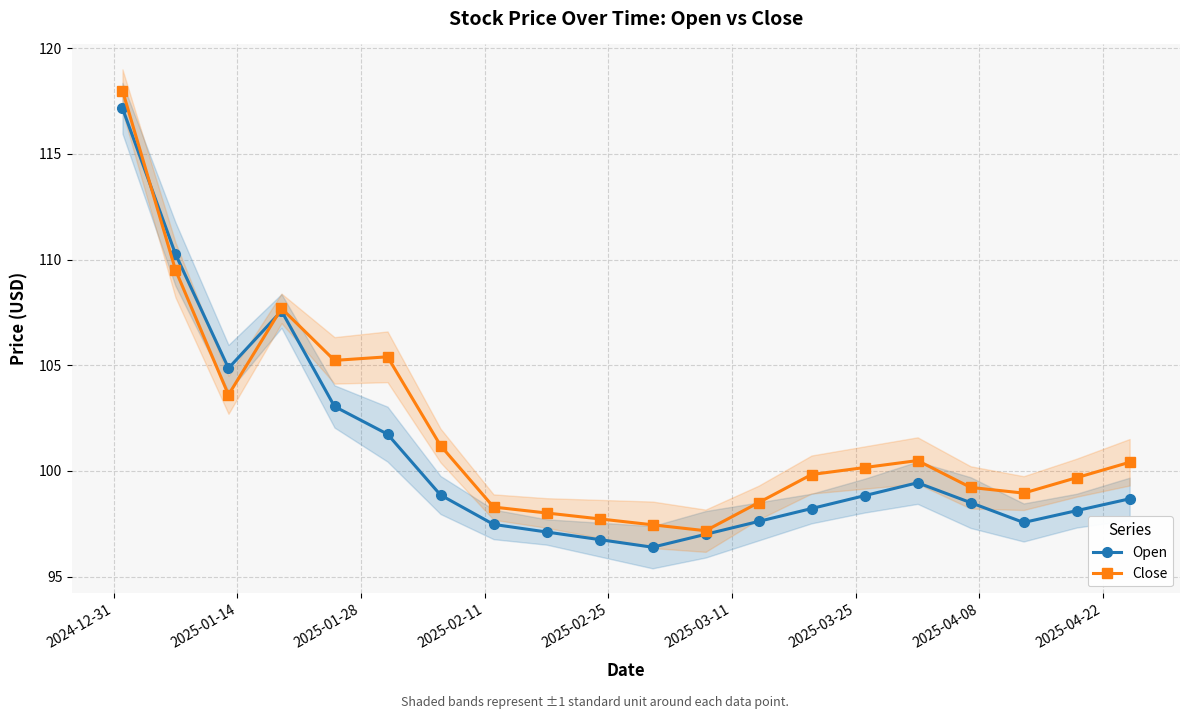

What is the value of the Close point at the 11th from the left?

97.5